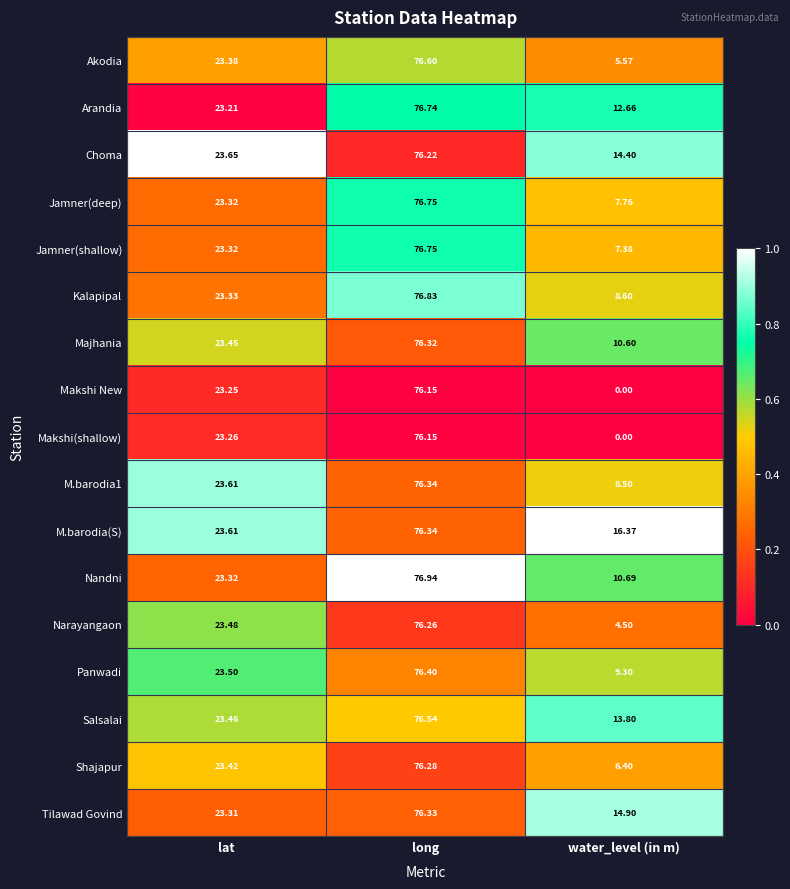

Which category has the lowest value across all series?

water_level (in m)